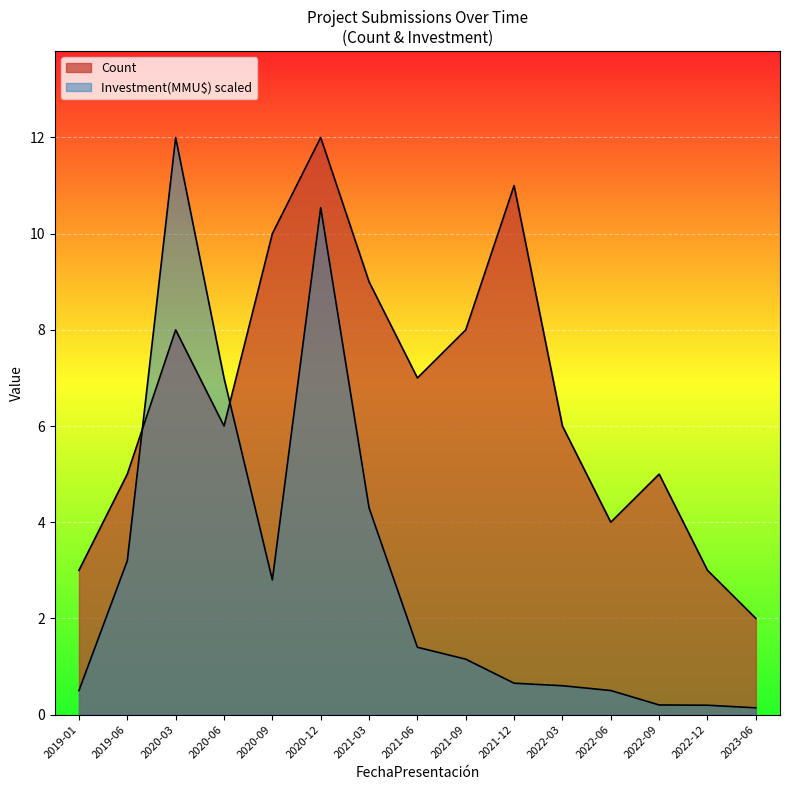

How many lines are shown in the chart?

2